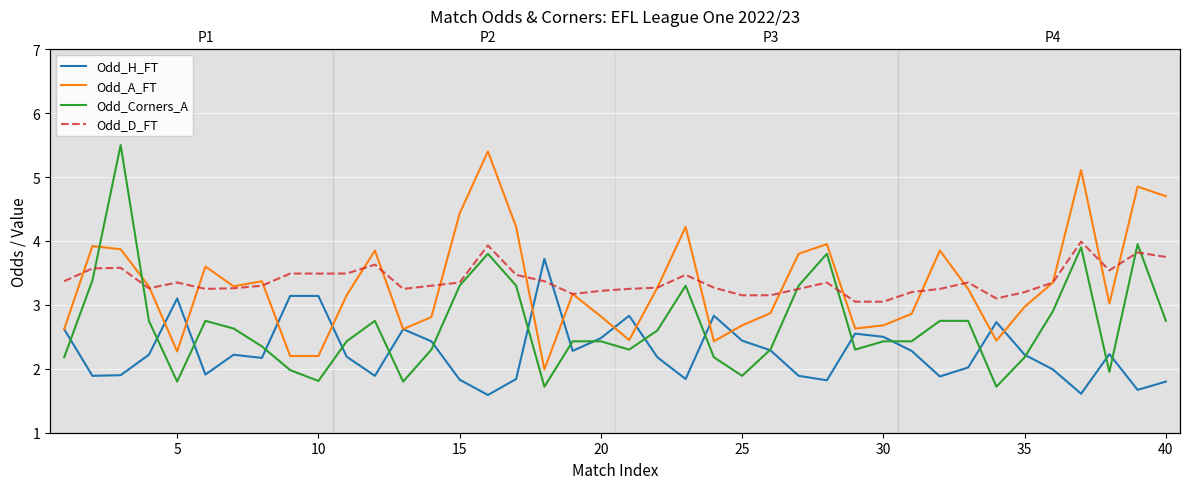

What is the sum of all Odd_D_FT values?

134.9